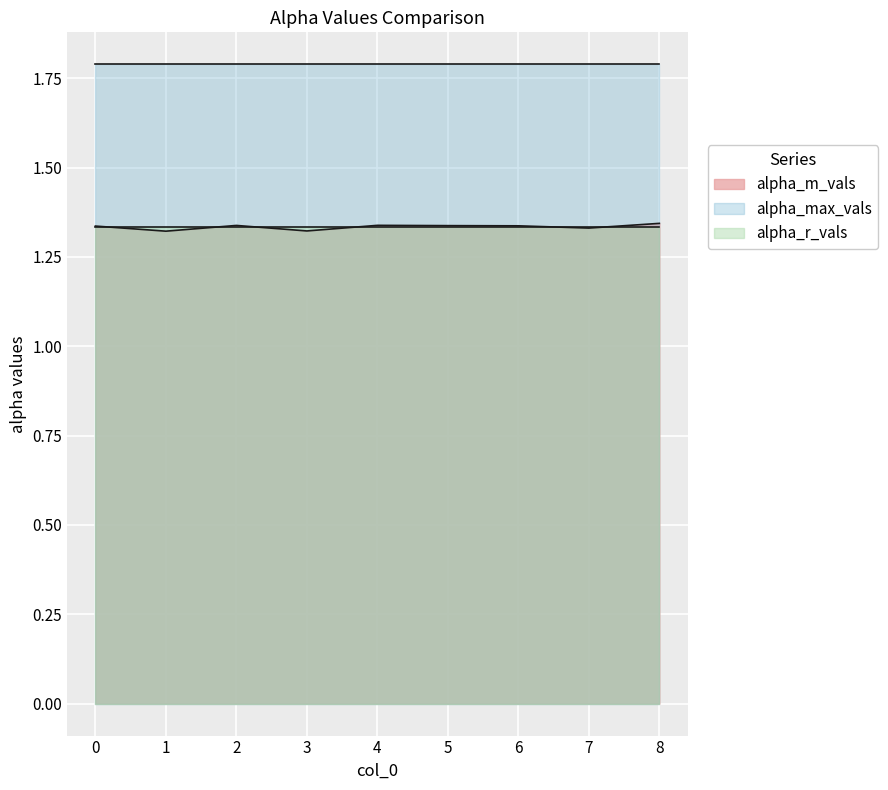

Rank the series by their maximum value, from lowest to highest.

alpha_r_vals, alpha_m_vals, alpha_max_vals